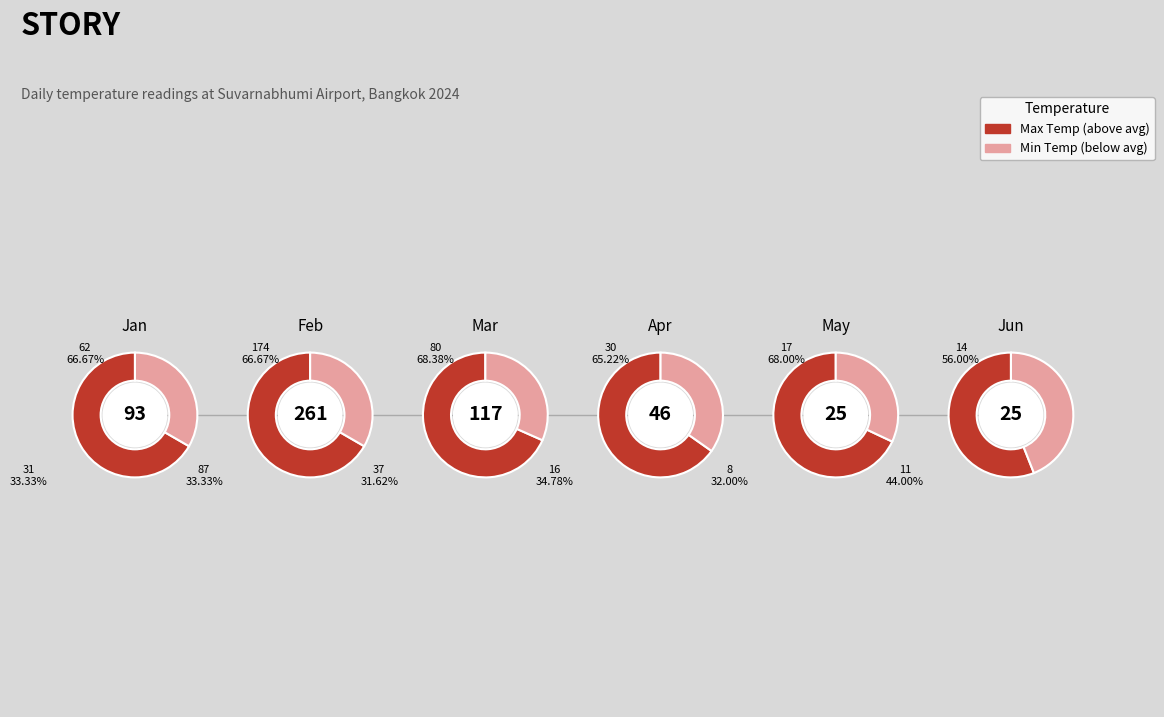

To the nearest percent, what is the difference between the 0 and 4 slice percentages?

2%